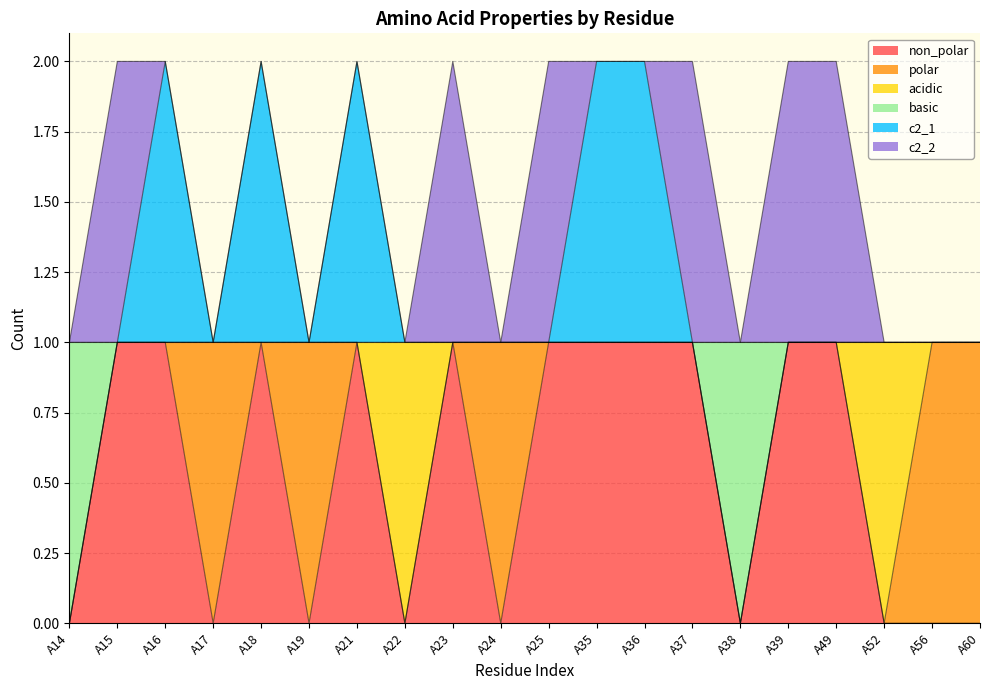

How many interior local peaks does the non_polar series have?

3